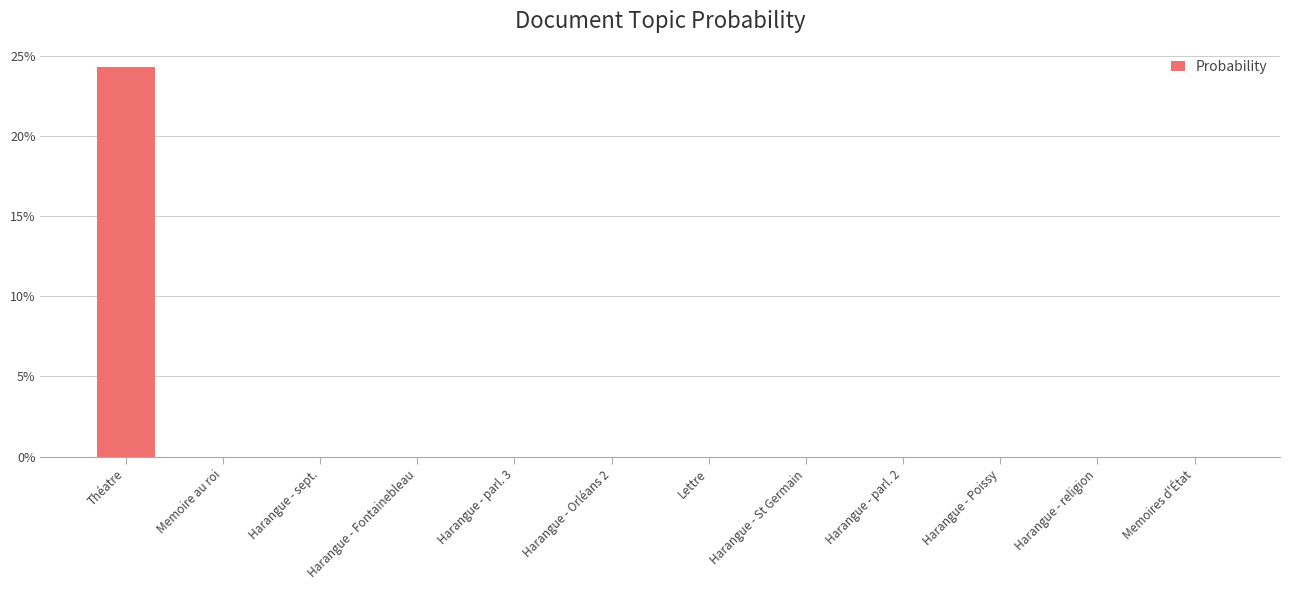

Does the chart contain any negative values?

No